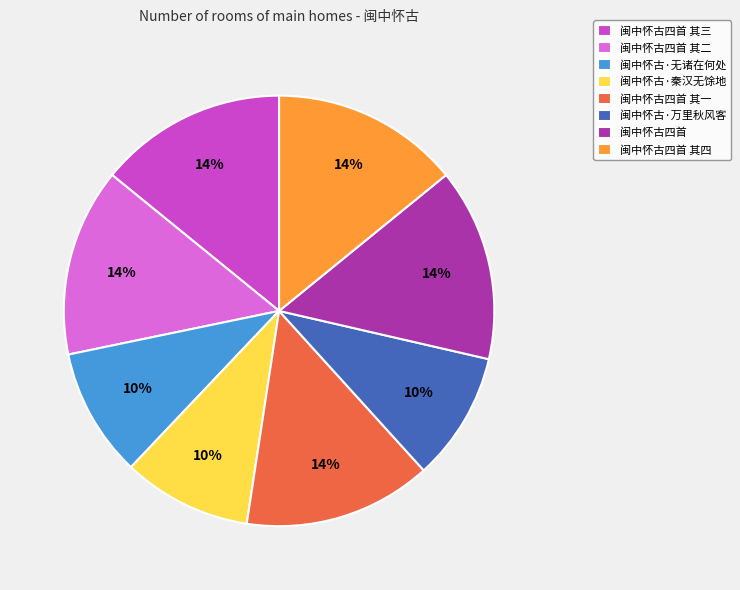

To the nearest percent, what is the difference between the 闽中怀古·万里秋风客 and 闽中怀古四首 其一 slice percentages?

4%